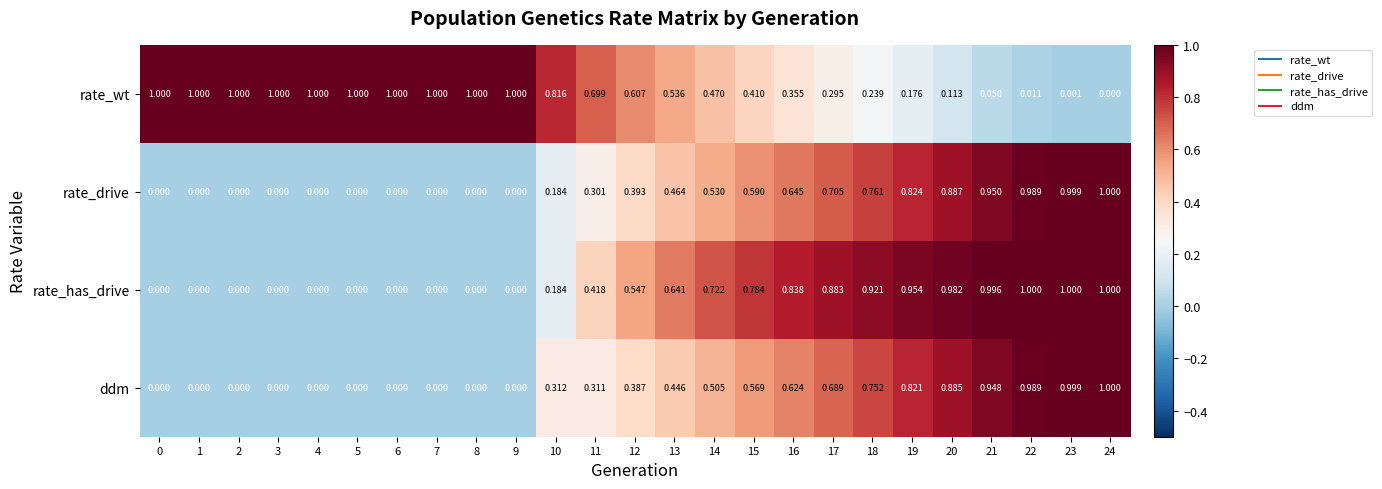

Which series has the largest total across all categories?

rate_wt